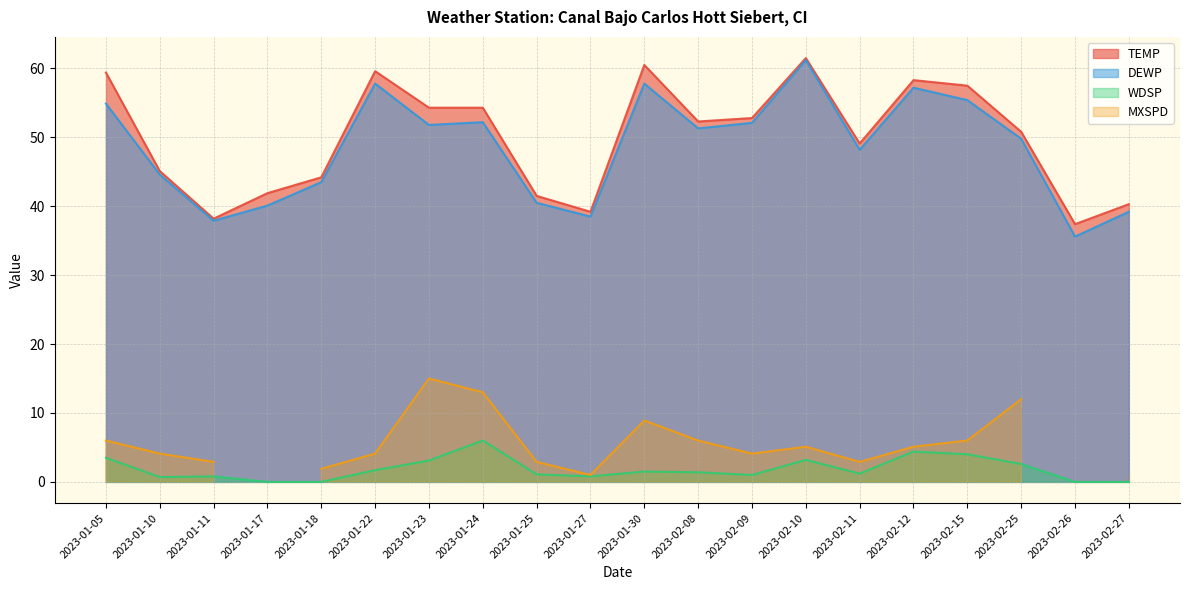

True or false: DEWP and TEMP cross at least once.

False